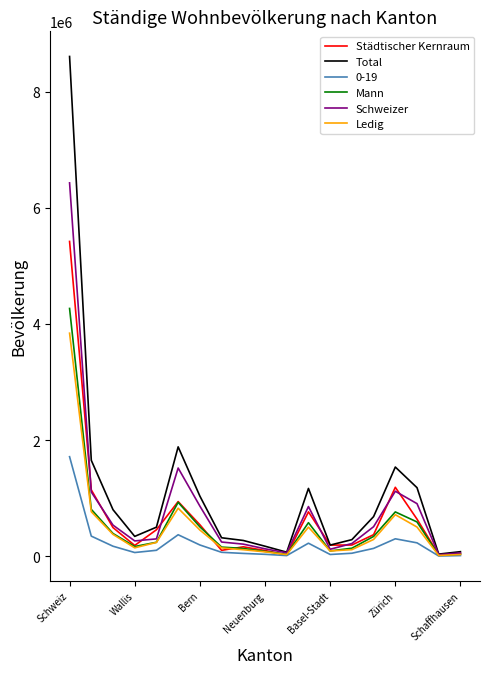

Which series has the largest range (max minus min)?

Total